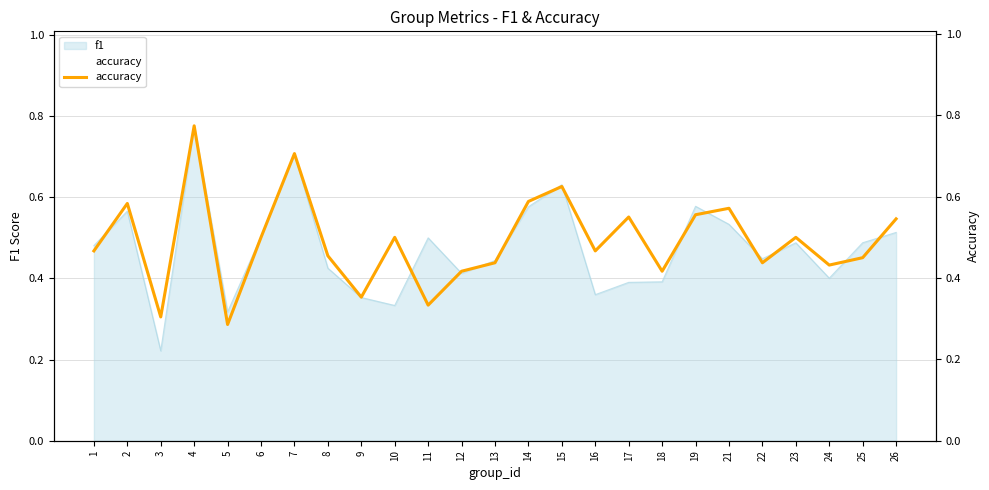

What is the value of the 11th point from the left?

0.3